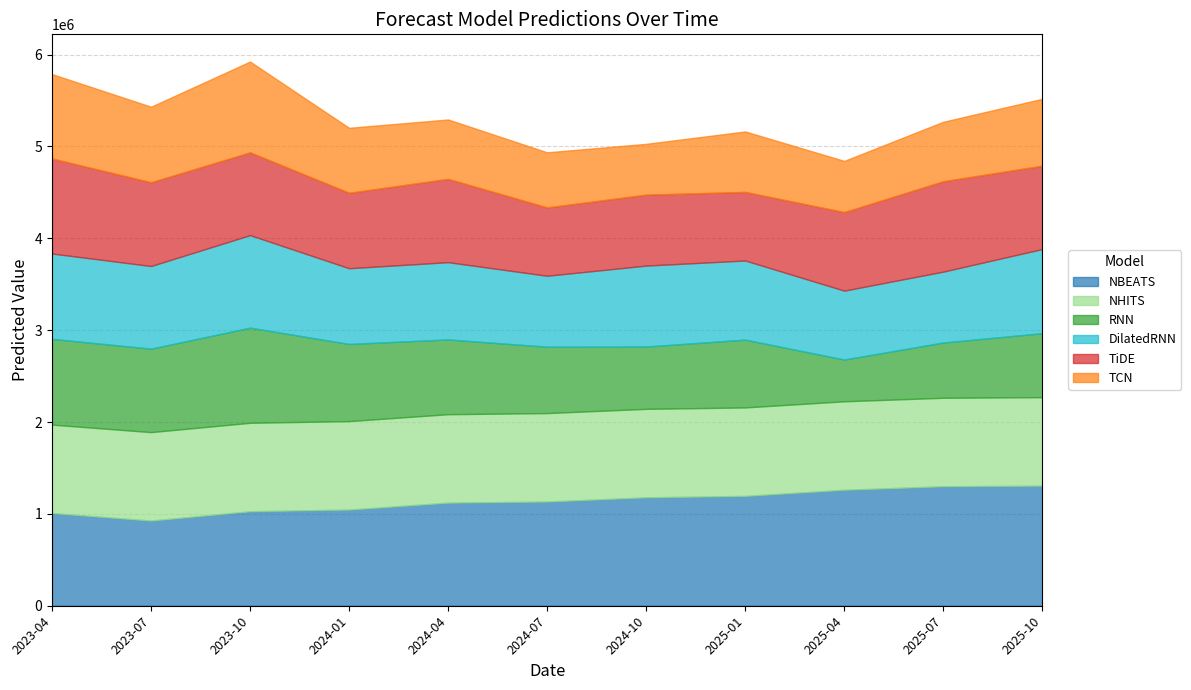

Which series has the largest range (max minus min)?

RNN